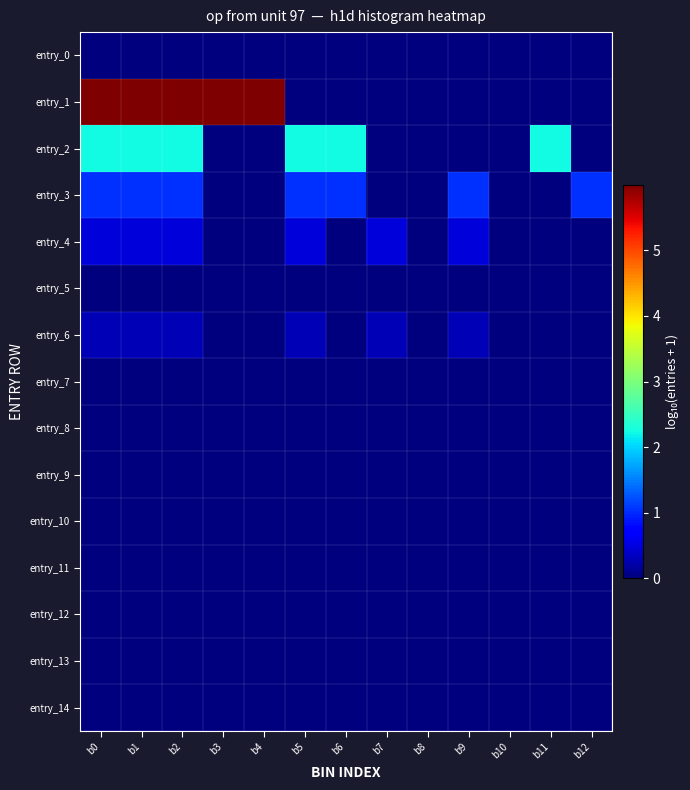

How many data points does each series have?

13